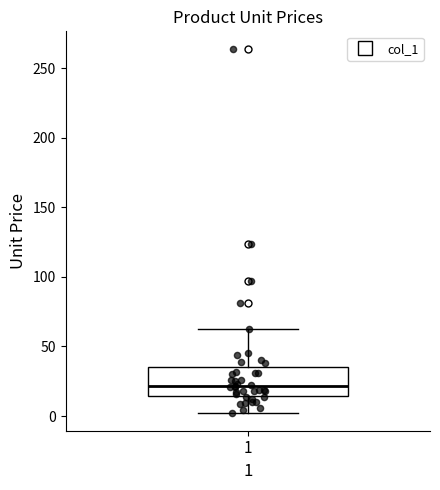

Transcribe this box plot: give where the median line is, the range the box spans, and where the two whiskers end, as read against the y-axis. The values are not printed on the chart, so give them approximately, as read against the axis.

median 20, box 15 to 35, whiskers 5 to 65